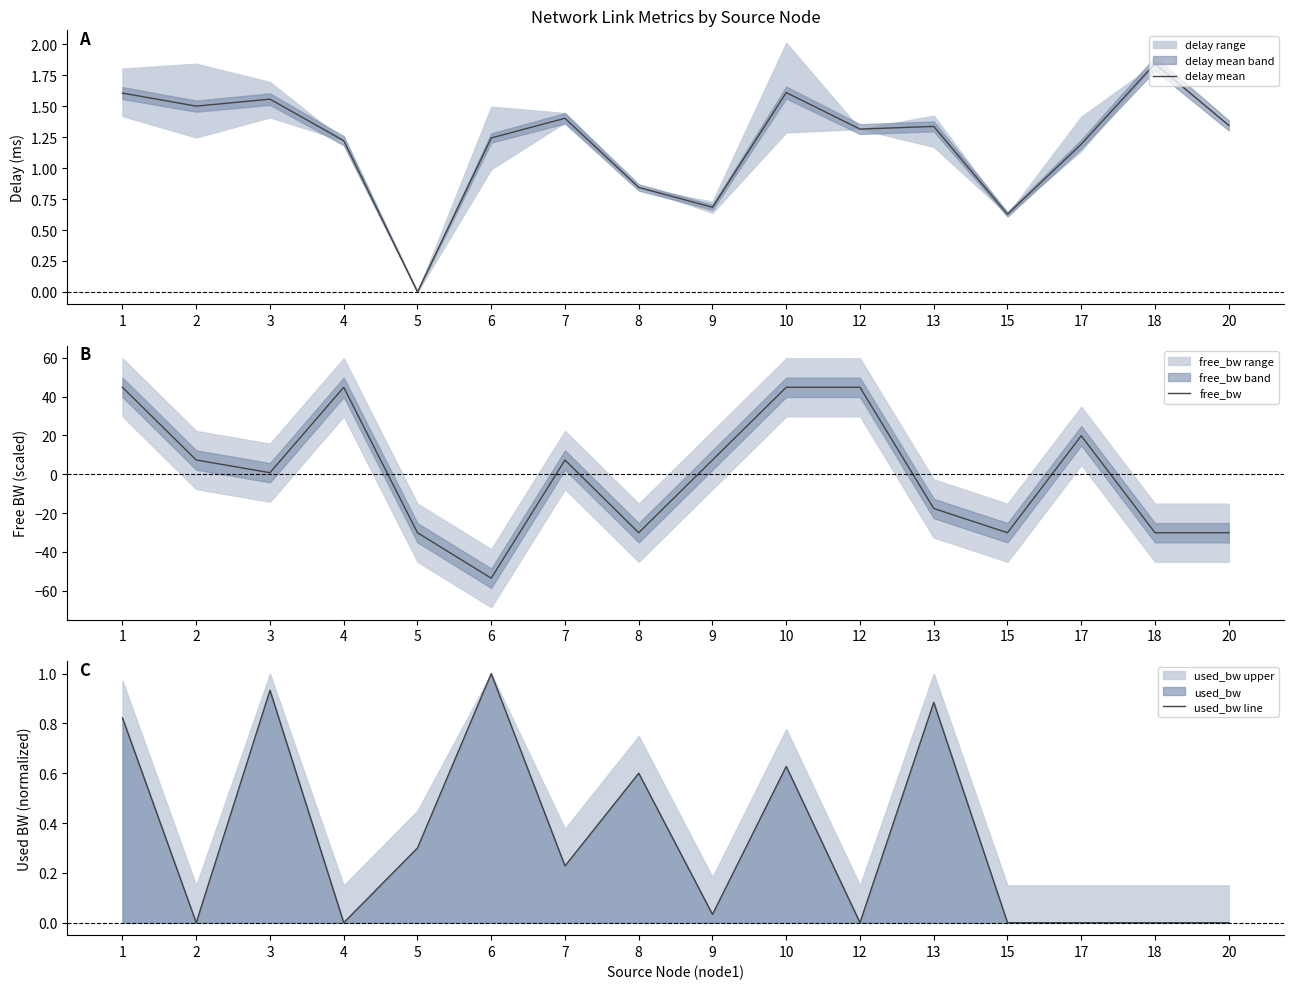

Which series ends up on top after the final intersection of delay mean and used_bw line?

delay mean